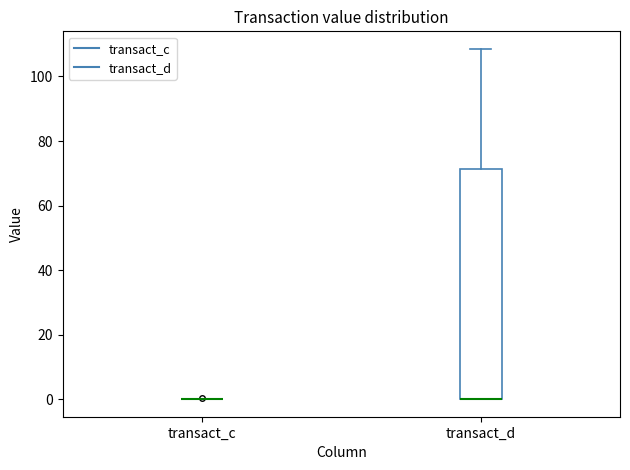

Reading left to right, transcribe this box plot: for each box, give where its median line is, the range the box spans, and where its two whiskers end, as read against the y-axis. The values are not printed on the chart, so give them approximately, as read against the axis.

transact_c: box collapsed to a line at 0, whiskers 0 to 0
transact_d: median 0 (drawn on the box's lower edge), box 0 to 72, whiskers 0 to 108